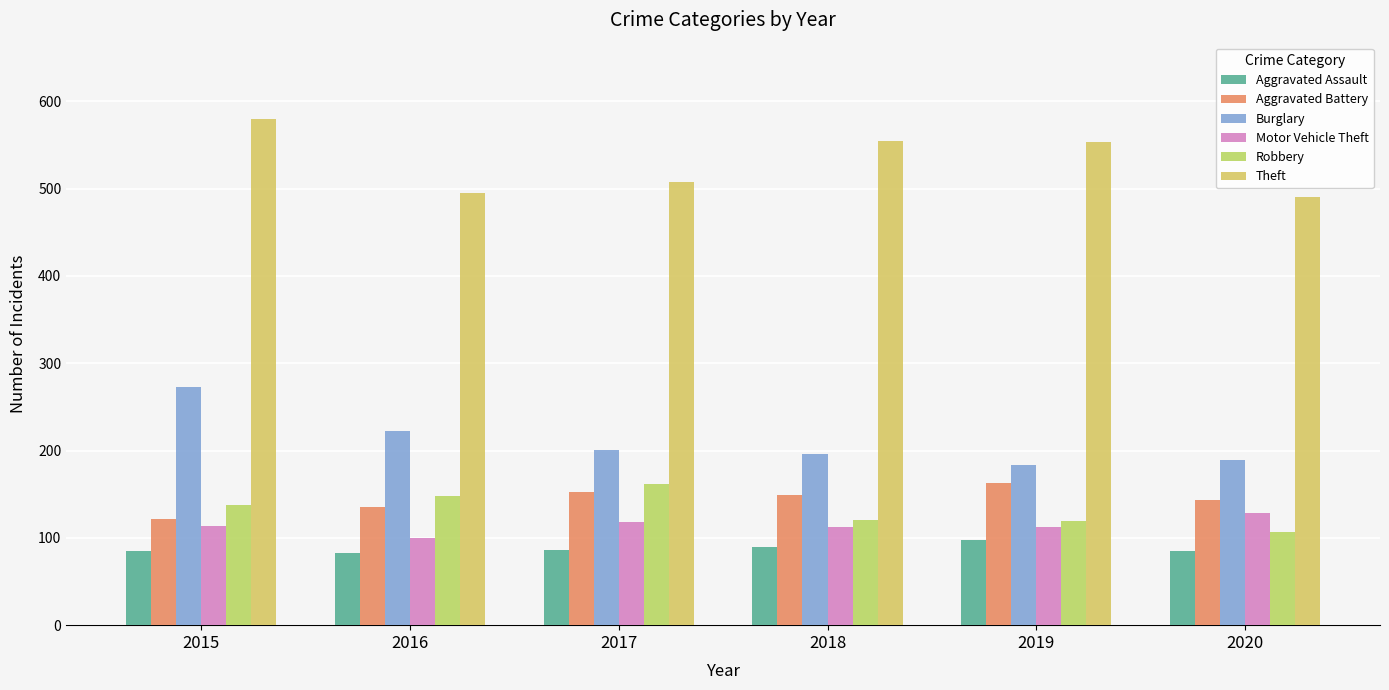

At which label is Aggravated Assault closest to 90?

2018